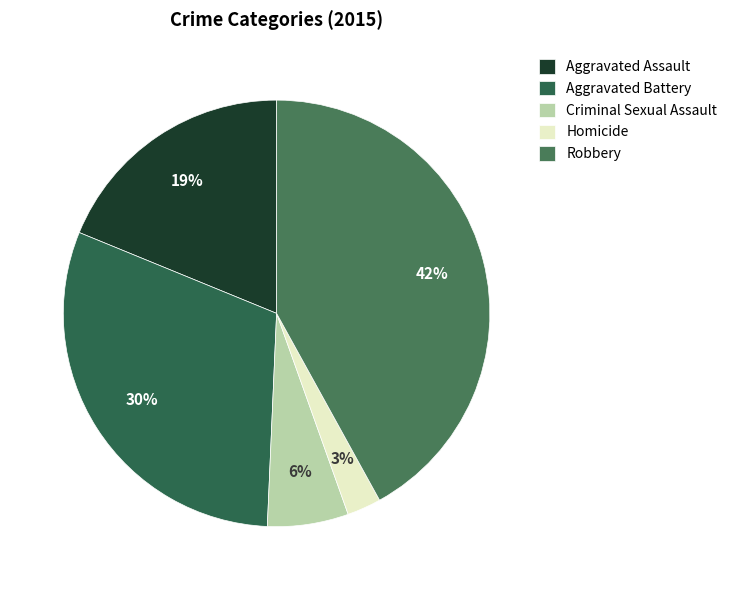

Rank the categories by value from lowest to highest.

Homicide, Criminal Sexual Assault, Aggravated Assault, Aggravated Battery, Robbery